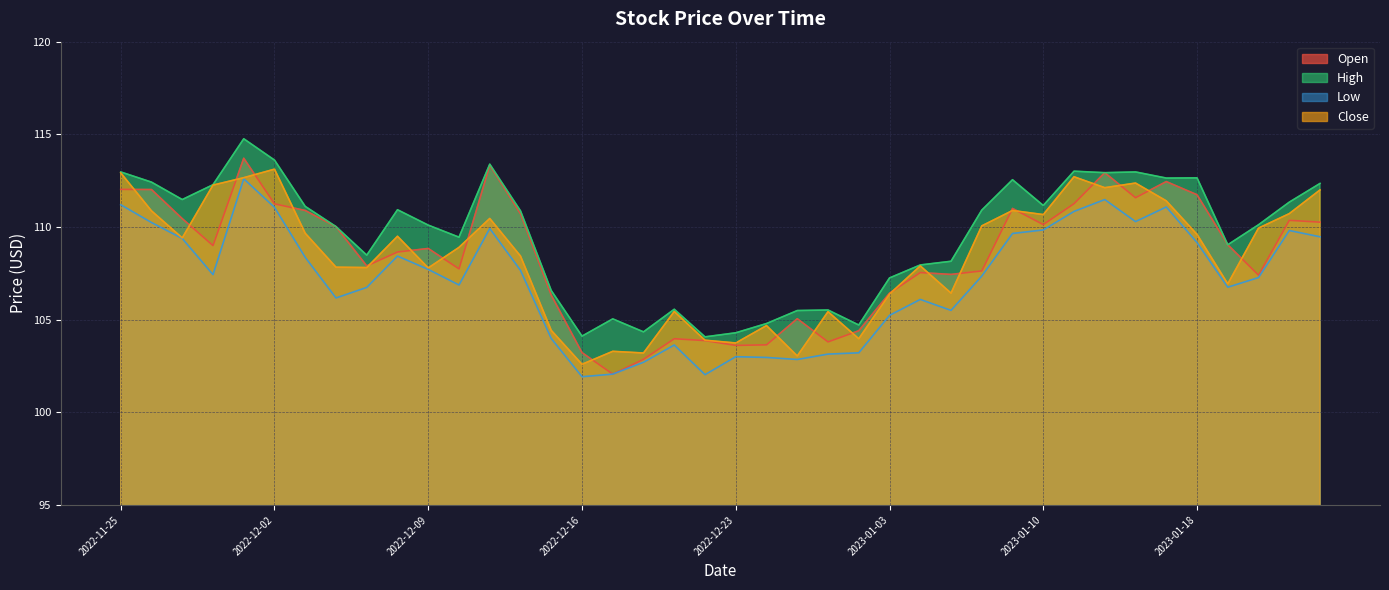

How many values in the Low series exceed 107?

22